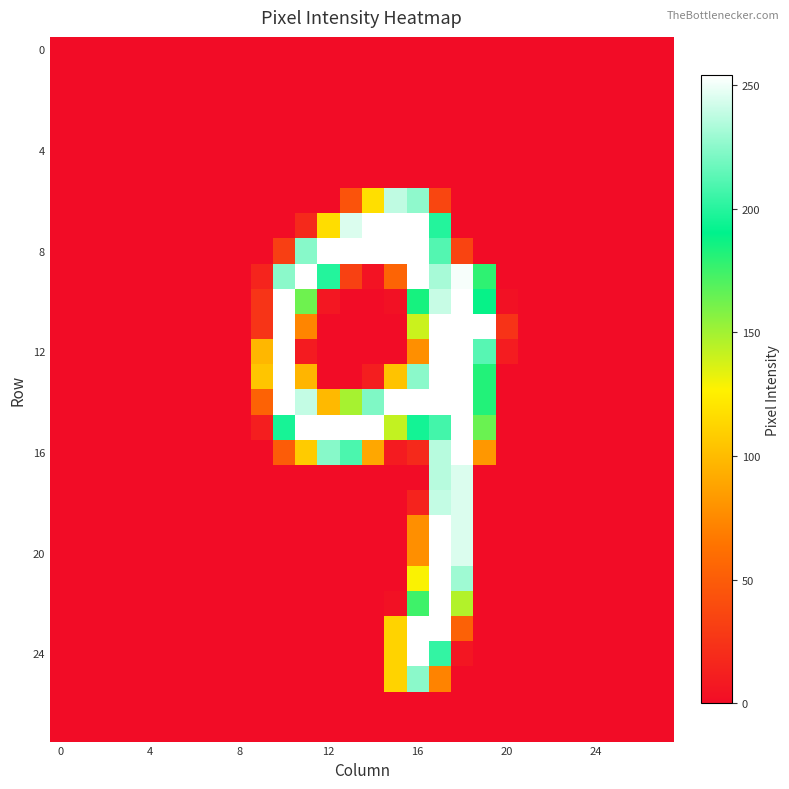

At how many categories does at least one series exceed 85?

11